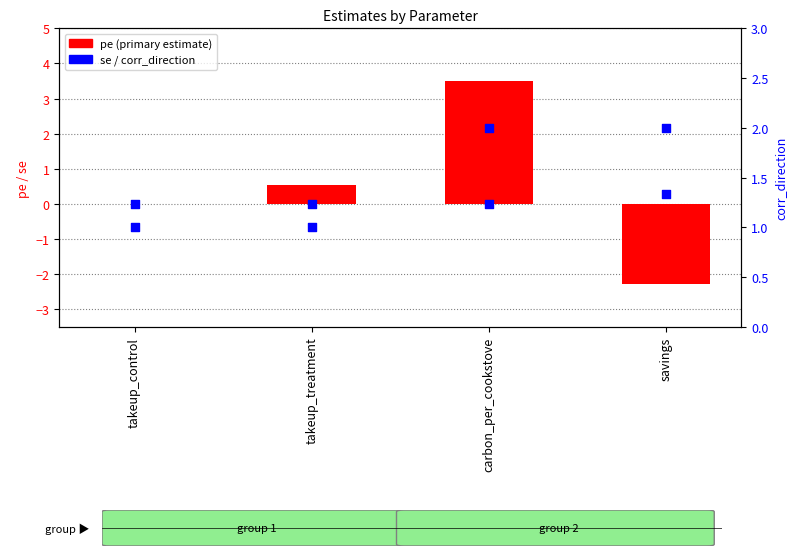

At how many categories does at least one series exceed -1?

4